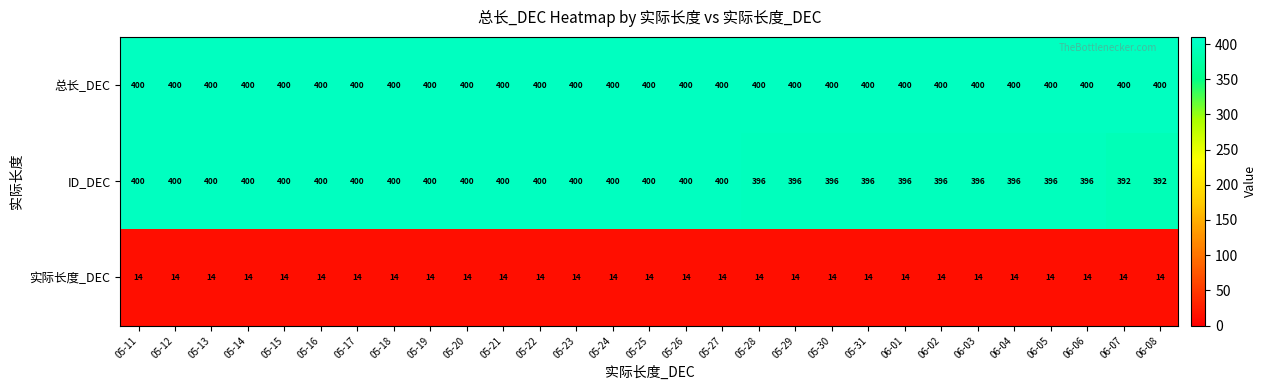

What is the approximate value of 总长_DEC at 05-27?

400